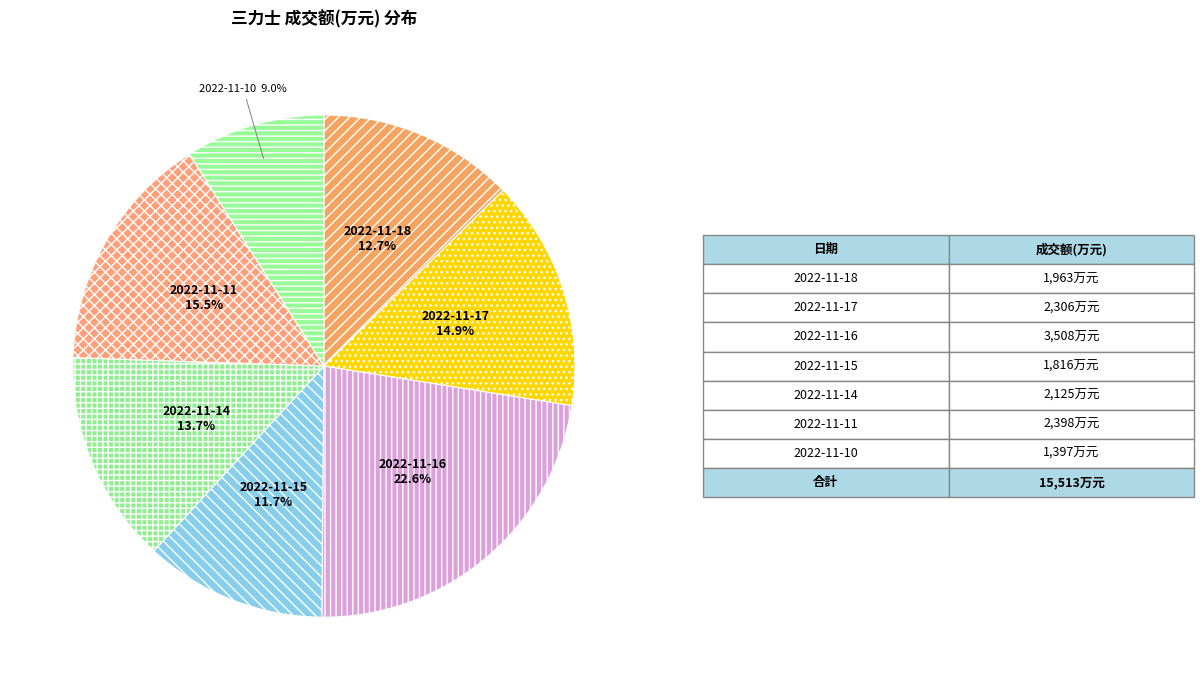

What is the smallest slice in the pie chart?

2022-11-10